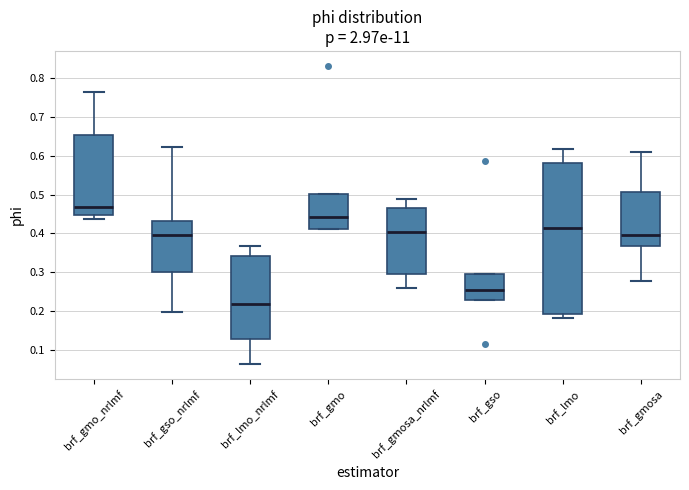

Reading left to right, read every box against the y-axis: the position of its median line, the range the box covers, and the ends of its whiskers. The values are not printed on the chart, so give them approximately, as read against the axis.

brf_gmo_nrlmf: median 0.47, box 0.45 to 0.65, whiskers 0.44 to 0.76
brf_gso_nrlmf: median 0.40, box 0.30 to 0.43, whiskers 0.20 to 0.62
brf_lmo_nrlmf: median 0.22, box 0.13 to 0.34, whiskers 0.06 to 0.37
brf_gmo: median 0.44, box 0.41 to 0.50, whiskers 0.41 to 0.50
brf_gmosa_nrlmf: median 0.40, box 0.30 to 0.47, whiskers 0.26 to 0.49
brf_gso: median 0.25, box 0.23 to 0.30, whiskers 0.23 to 0.30
brf_lmo: median 0.41, box 0.19 to 0.58, whiskers 0.18 to 0.62
brf_gmosa: median 0.40, box 0.37 to 0.51, whiskers 0.28 to 0.61